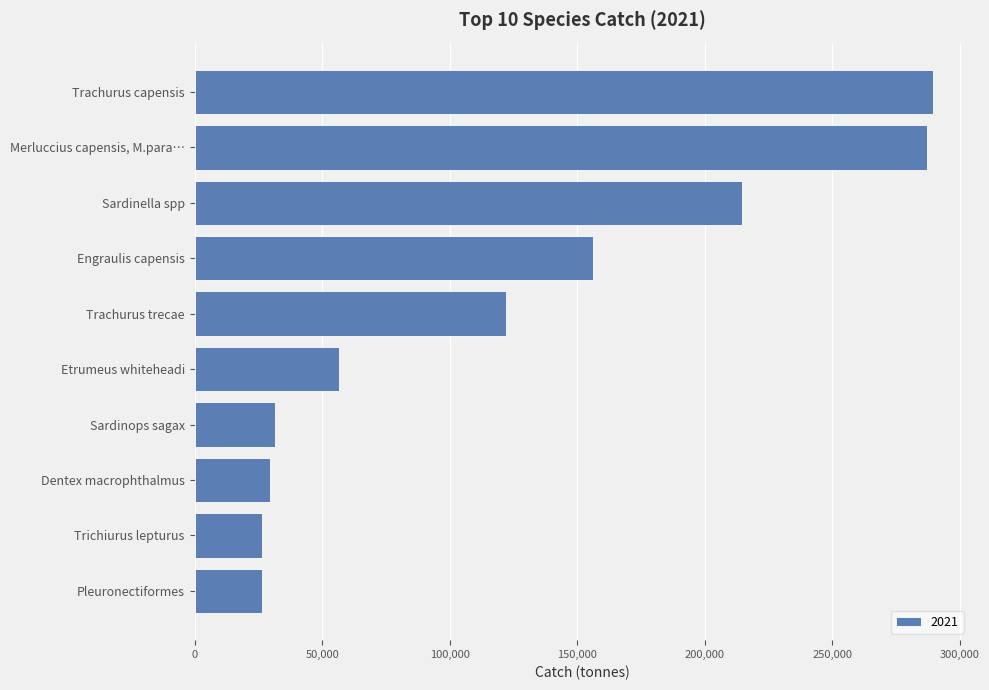

Rank the categories by value from lowest to highest.

Pleuronectiformes, Trichiurus lepturus, Dentex macrophthalmus, Sardinops sagax, Etrumeus whiteheadi, Trachurus trecae, Engraulis capensis, Sardinella spp, Merluccius capensis, M.para…, Trachurus capensis